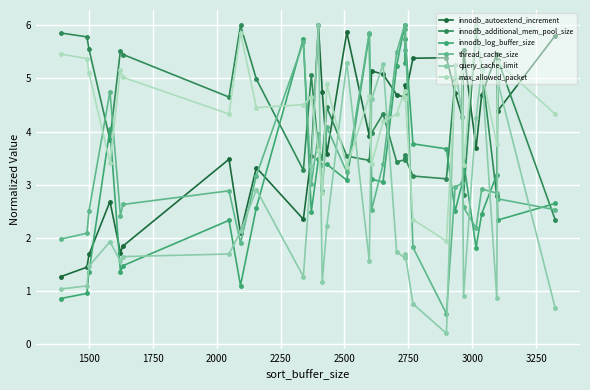

What is the minimum value for innodb_autoextend_increment?

1.3